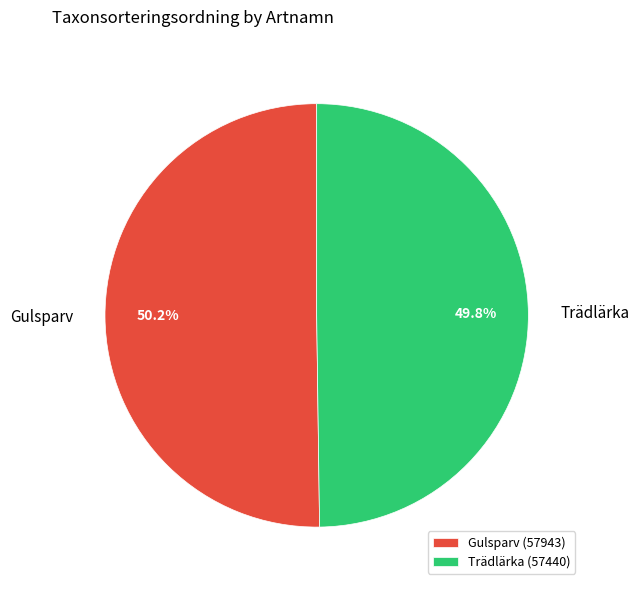

What portion of the pie excludes Trädlärka?

50.2%